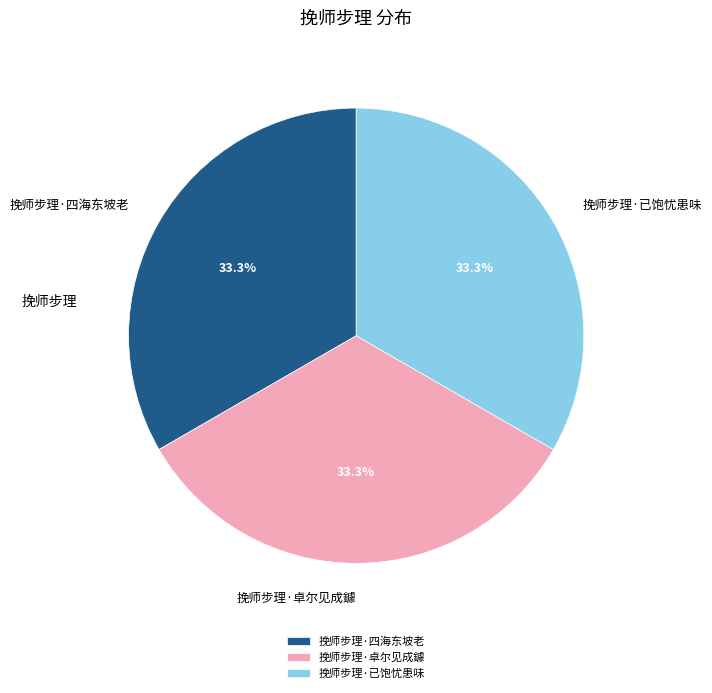

How many slices are in this pie chart?

3